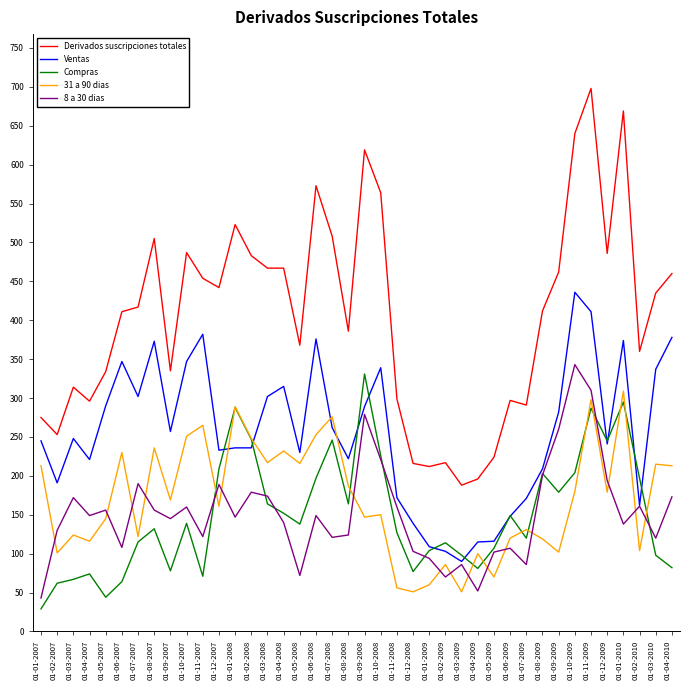

Where do Compras and Ventas first cross each other?

01-12-2007 and 01-01-2008